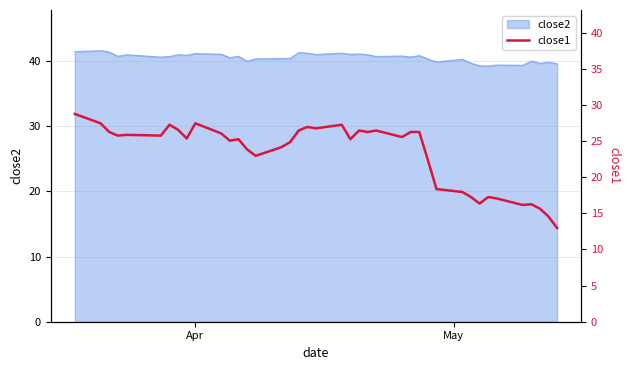

What is the lowest value of the close2 series?

39.2